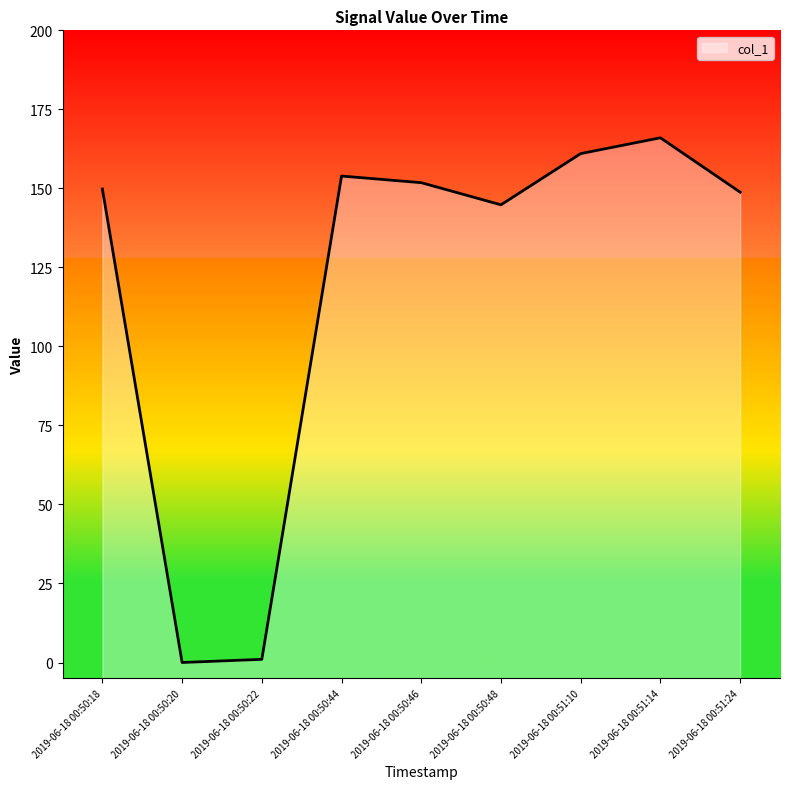

Where does the data first go above 149?

2019-06-18 00:50:18